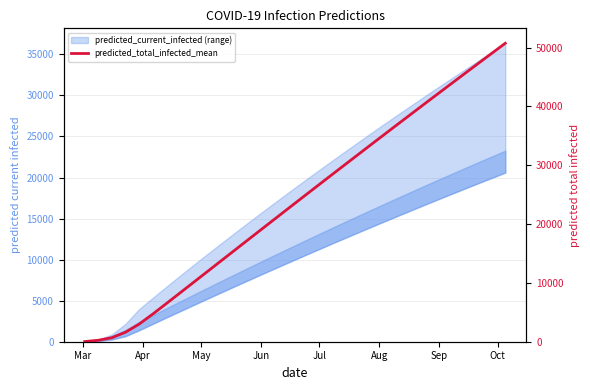

Is it true that the value at Oct is 14312?

False